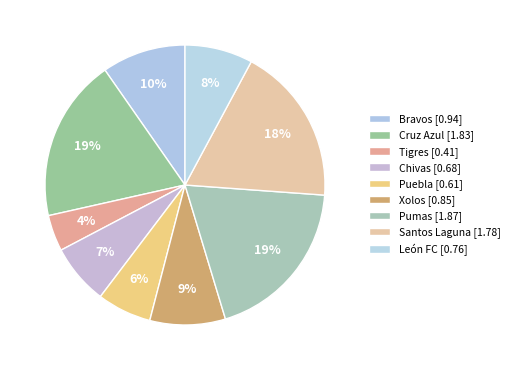

Is there a majority slice in this chart?

No